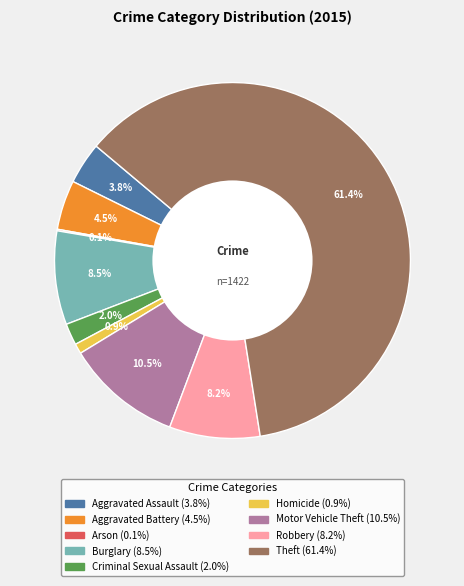

What is the ratio of the value at Theft to the value at Aggravated Battery?

13.6